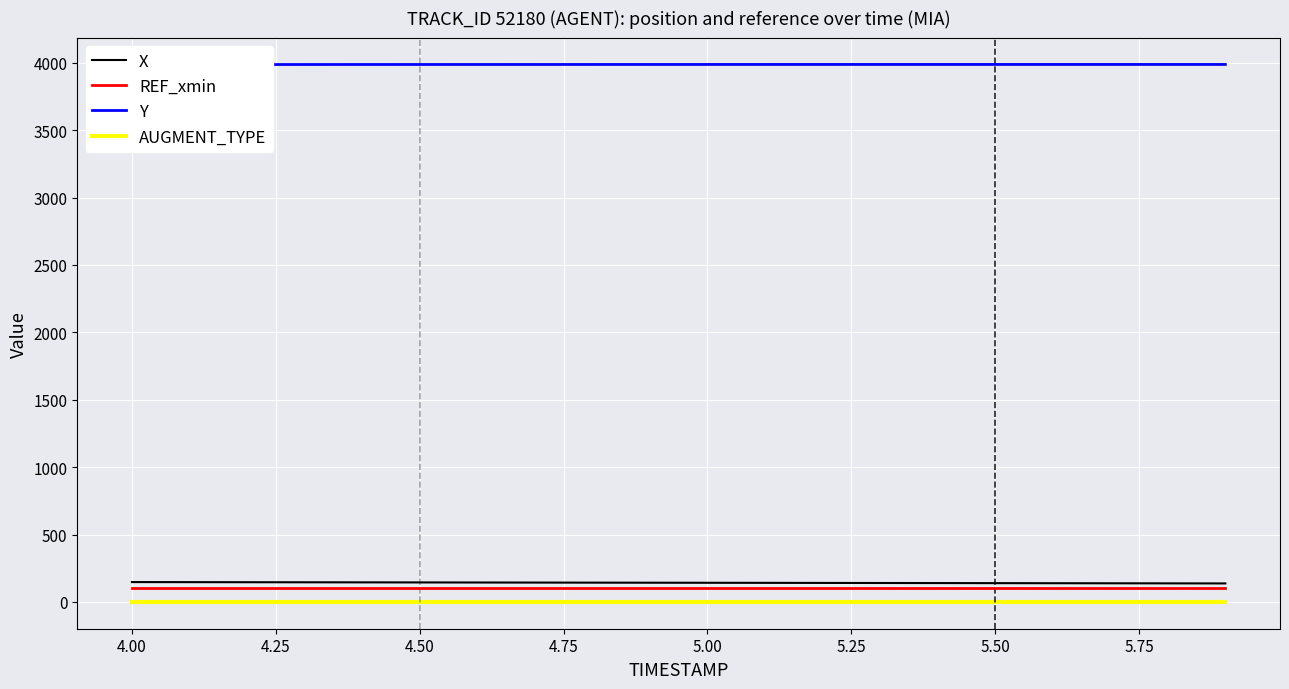

What is the highest value of the REF_xmin series?

100.5